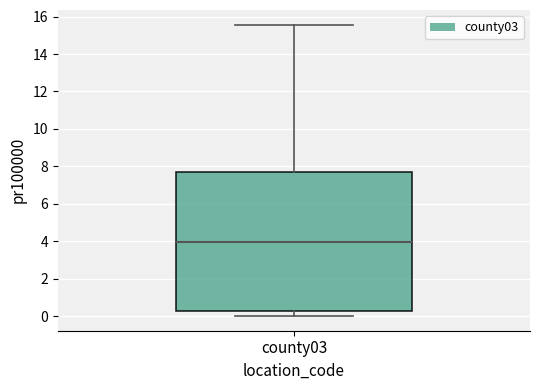

Read this box plot against the y-axis: the position of the median line, the range covered by the box, and the ends of both whiskers. The values are not printed on the chart, so give them approximately, as read against the axis.

median 4.0, box 0.2 to 7.8, whiskers 0.0 to 15.6